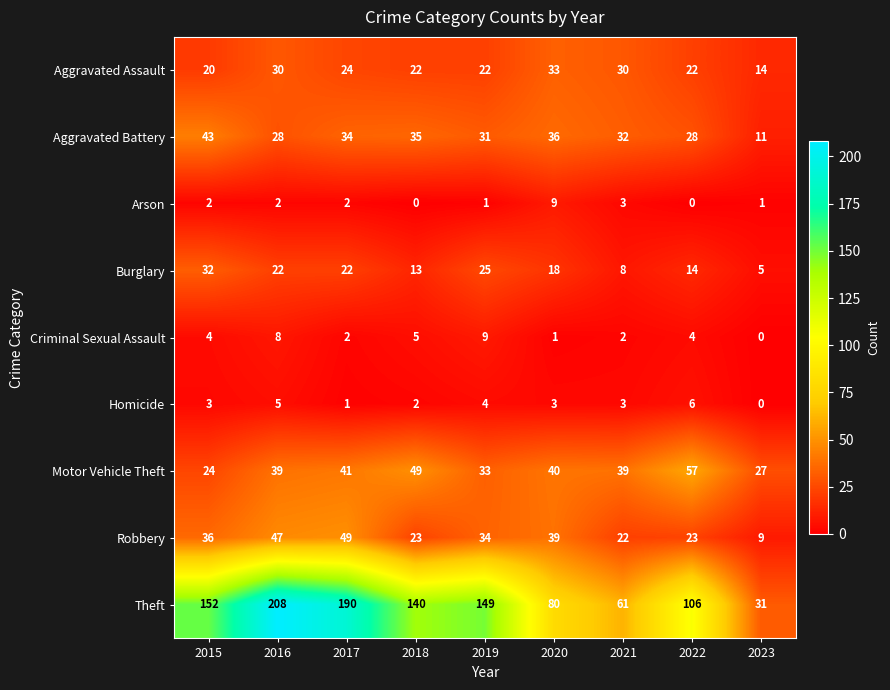

Rank the categories by Theft value from lowest to highest.

2023, 2021, 2020, 2022, 2018, 2019, 2015, 2017, 2016